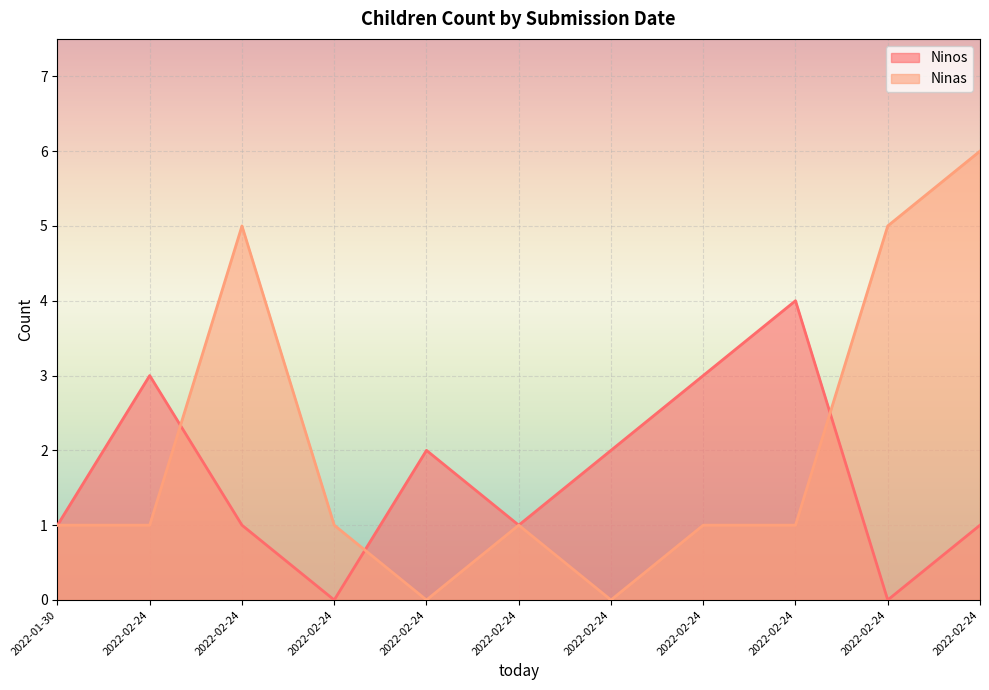

Rank the series by their maximum value, from lowest to highest.

Ninos, Ninas